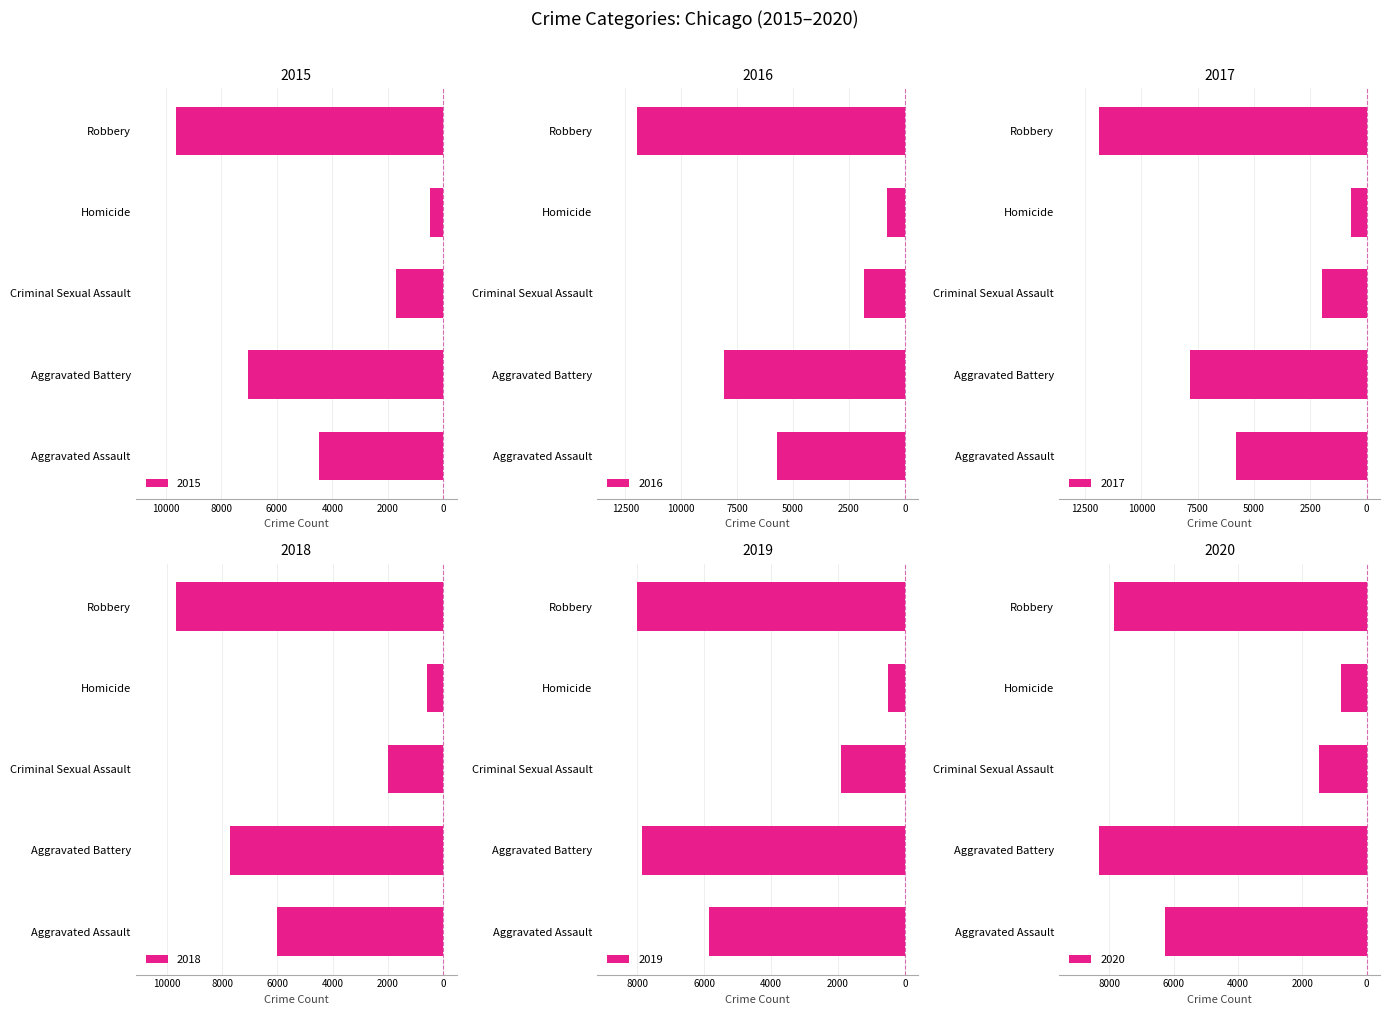

The value of 2016 at Criminal Sexual Assault is -1846. True or false?

True